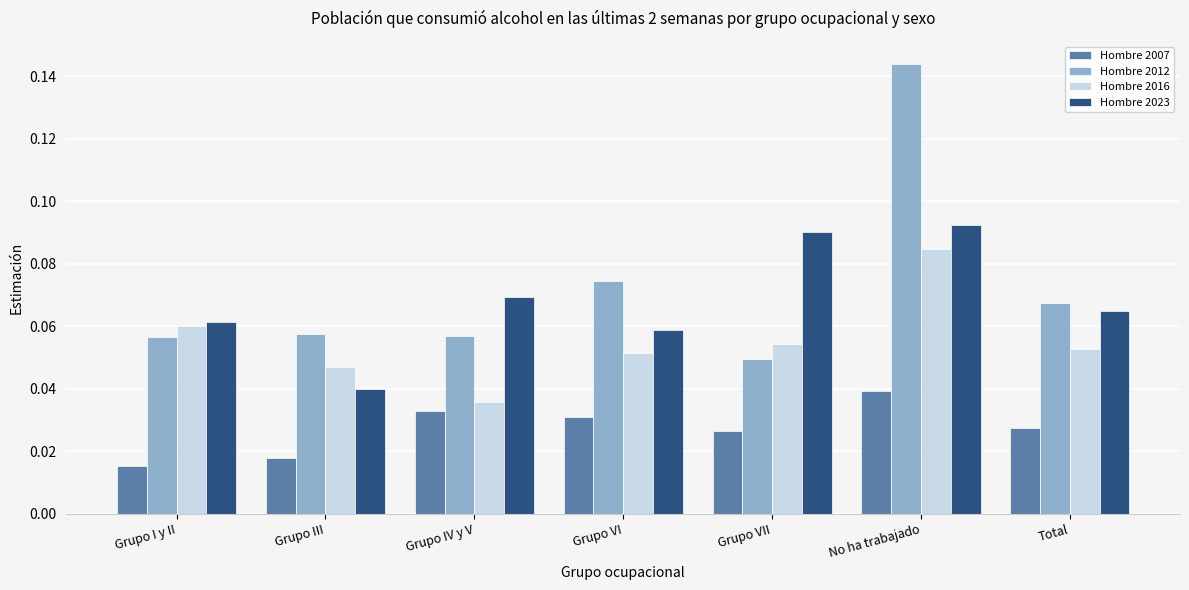

How many Hombre 2012 values are between 0 and 1?

7